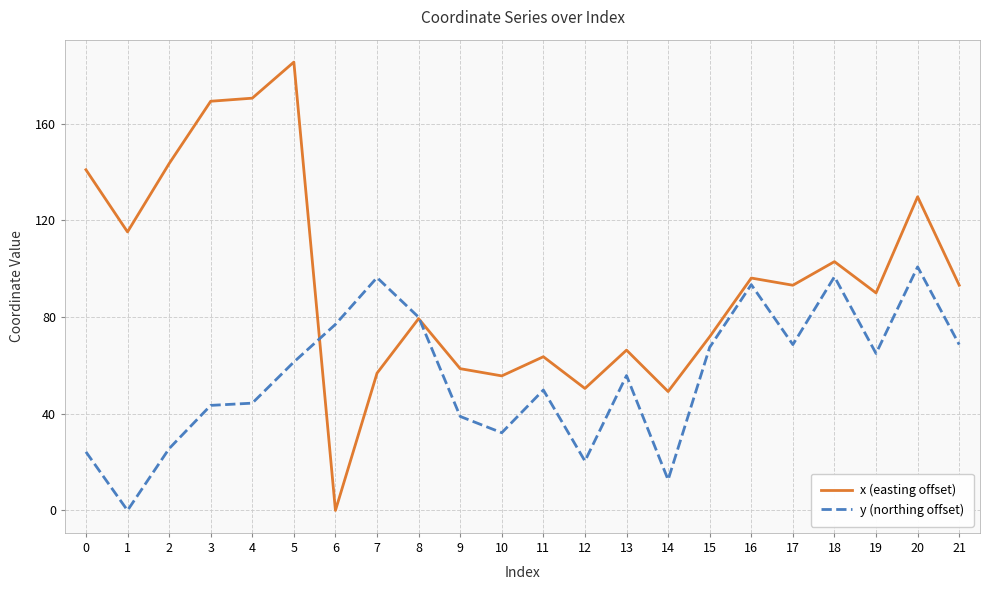

How many values in y (northing offset) are above zero?

21